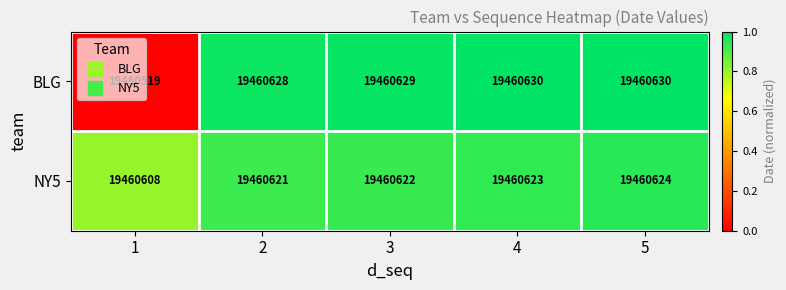

At which category is the sum across all series the highest?

5